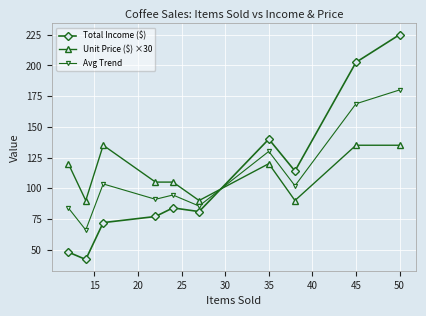

How many data points does each series have?

10